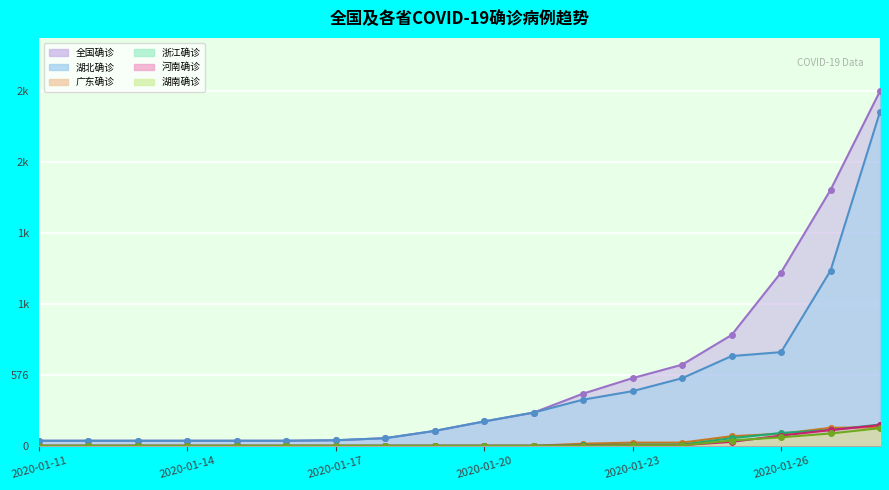

At which label does 湖北确诊 first exceed 198?

2020-01-21